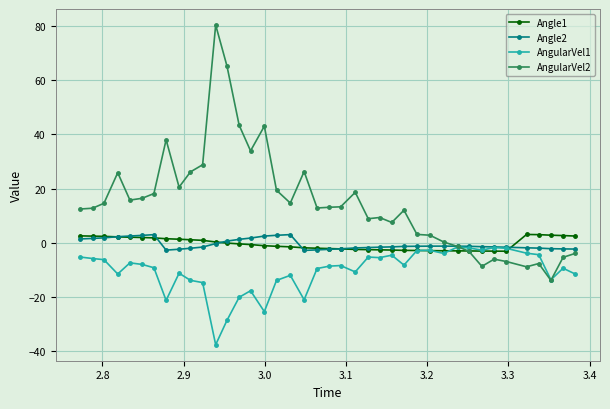

What is the average value of the Angle2 series?

-0.5